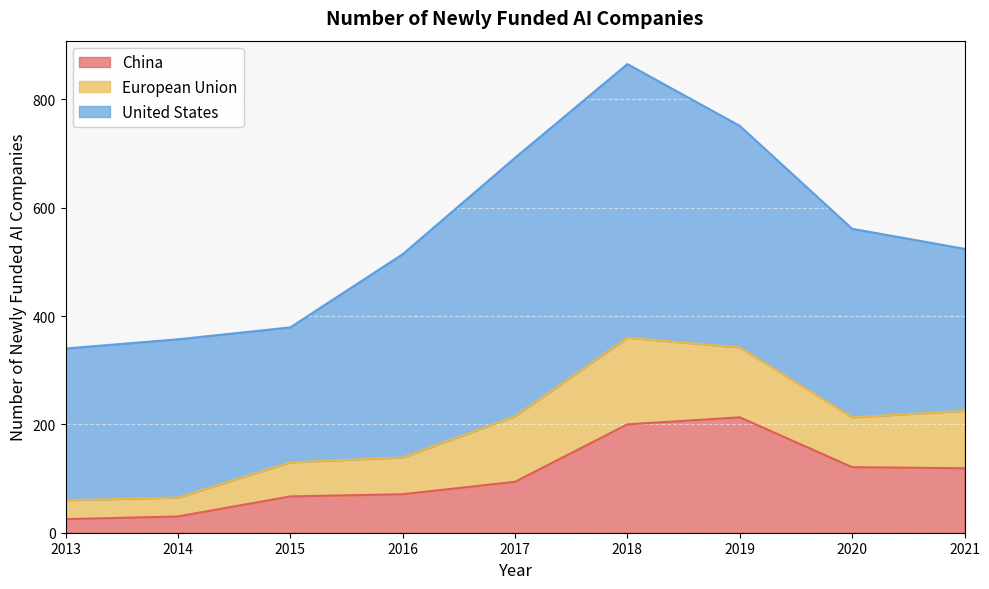

True or false: United States has more than 0 points higher than both neighbors.

True